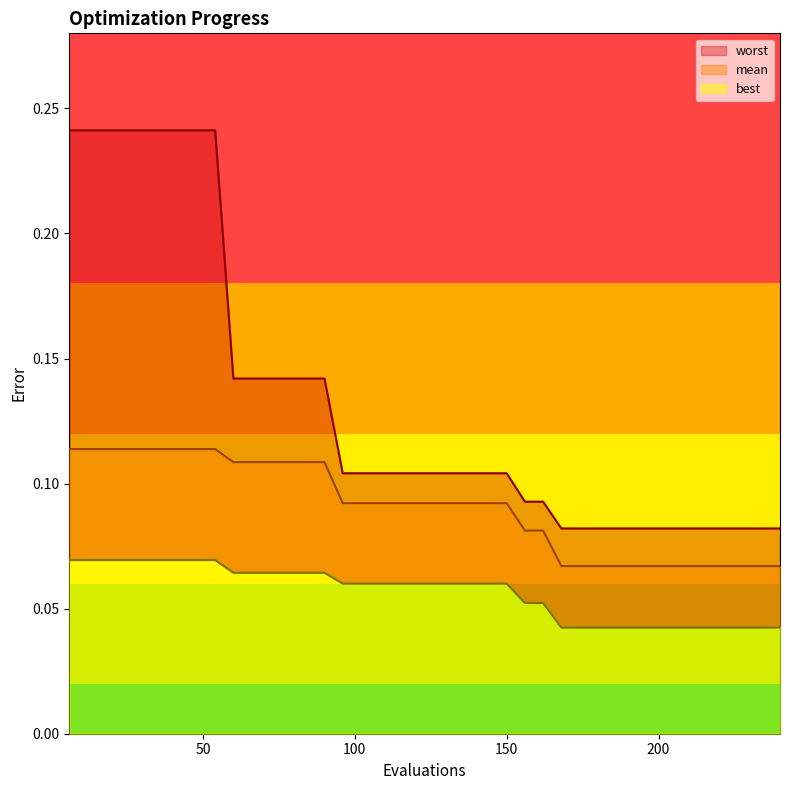

Is it true that best equals 0.1 at 66?

True